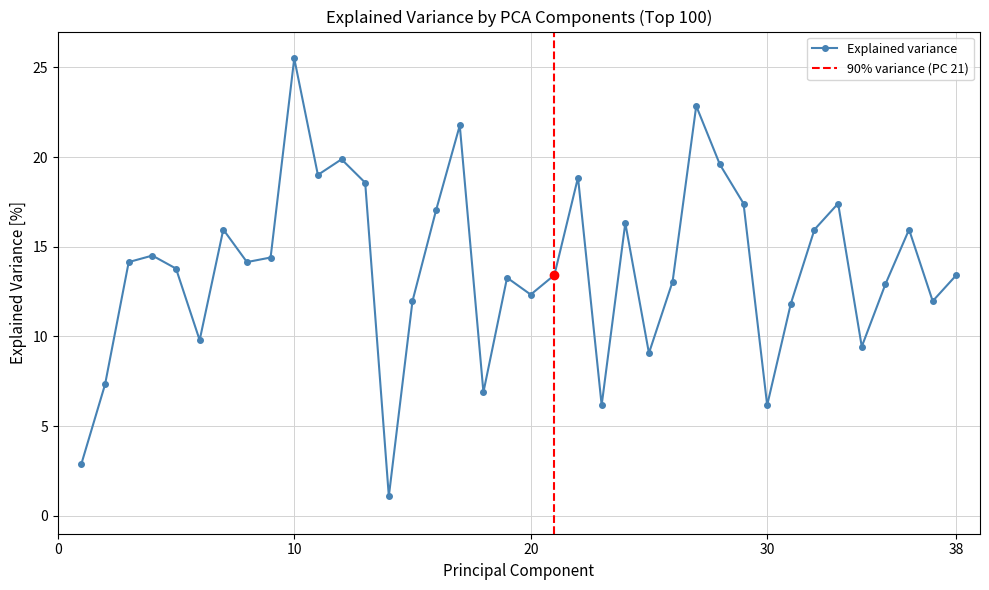

In Explained variance, how many points are higher than both neighbors (excluding endpoints)?

11